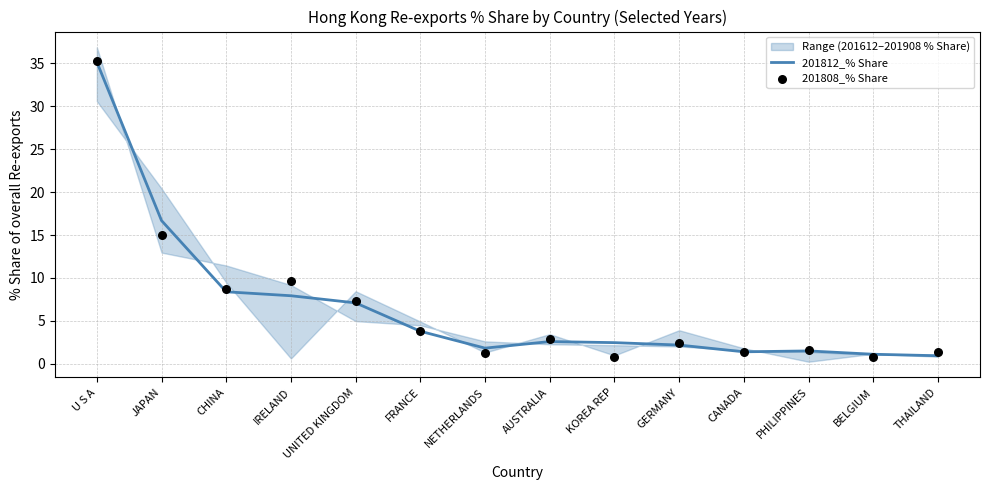

Which series has the largest Y range (max minus min)?

201808_% Share